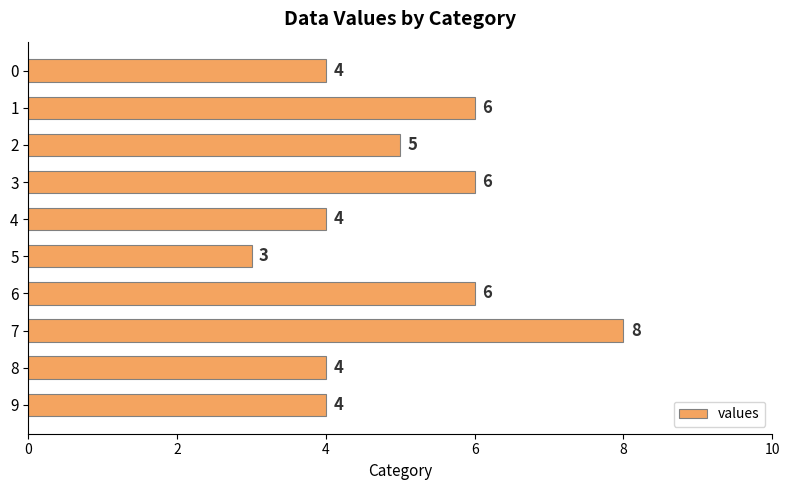

What is the change in value from 0 to 3?

+2